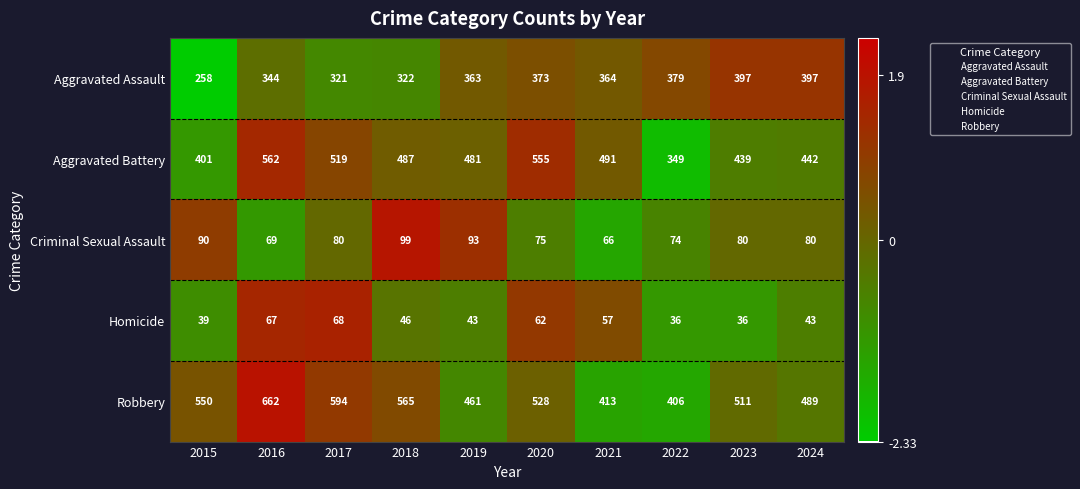

Is it true that Aggravated Assault equals 379 at 2022?

True